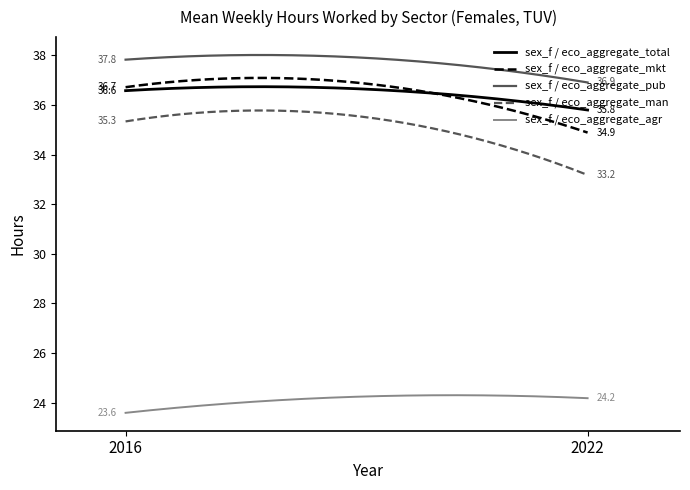

What is the maximum value shown in the chart?

38.0